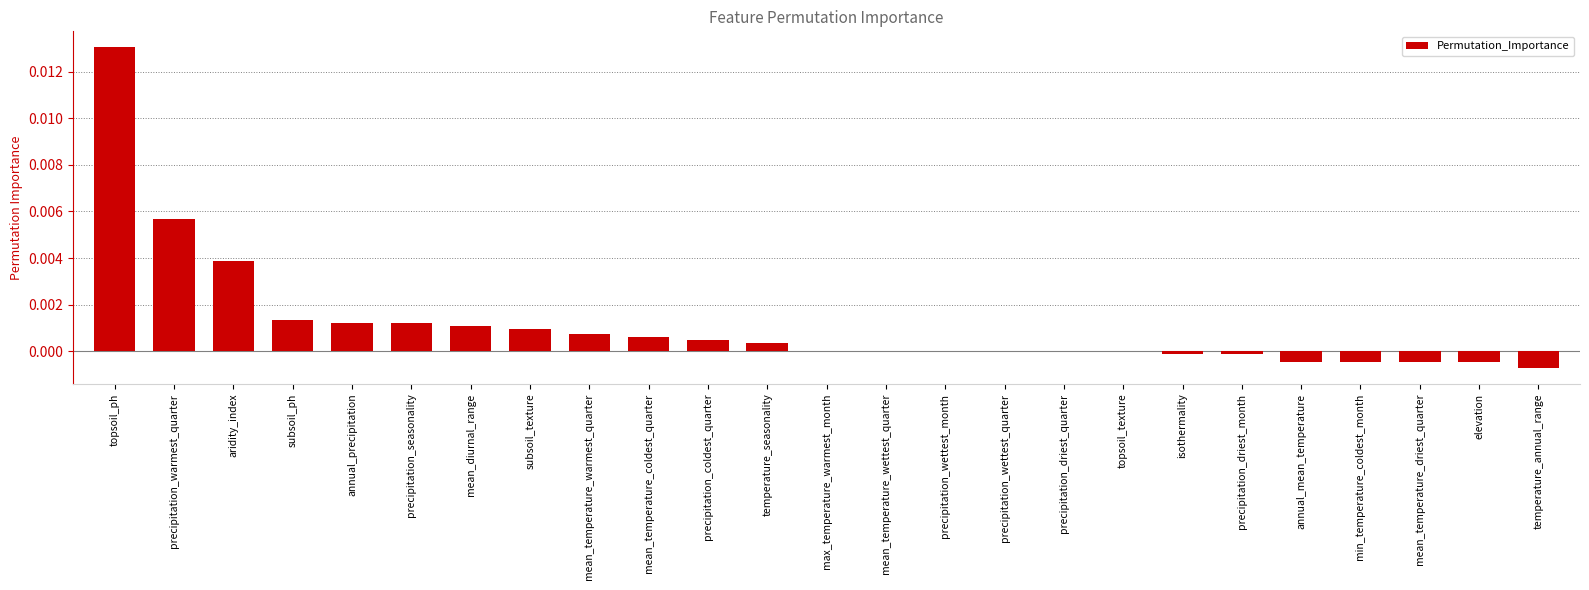

Which has a higher value, aridity_index or elevation?

aridity_index